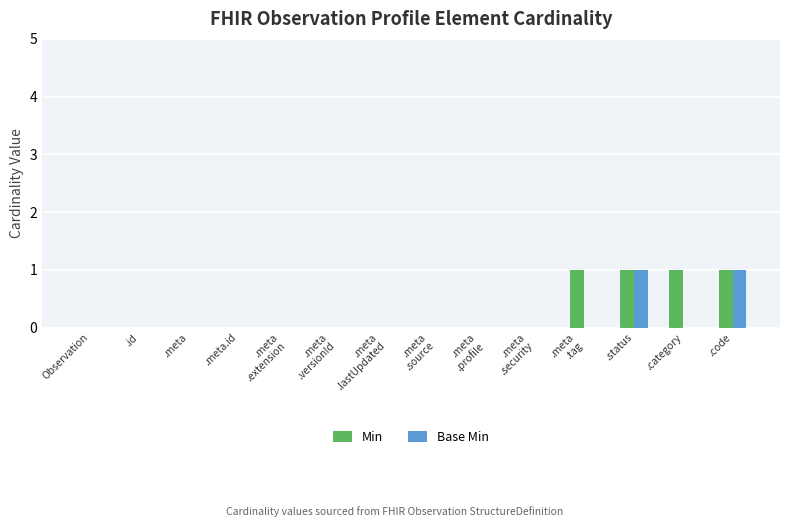

Reading right to left, list all the values displayed in this chart.

Min: .code=1	.category=1	.status=1	.meta
.tag=1	.meta
.security=0	.meta
.profile=0	.meta
.source=0	.meta
.lastUpdated=0	.meta
.versionId=0	.meta
.extension=0	.meta.id=0	.meta=0	.id=0	Observation=0
Base Min: .code=1	.category=0	.status=1	.meta
.tag=0	.meta
.security=0	.meta
.profile=0	.meta
.source=0	.meta
.lastUpdated=0	.meta
.versionId=0	.meta
.extension=0	.meta.id=0	.meta=0	.id=0	Observation=0